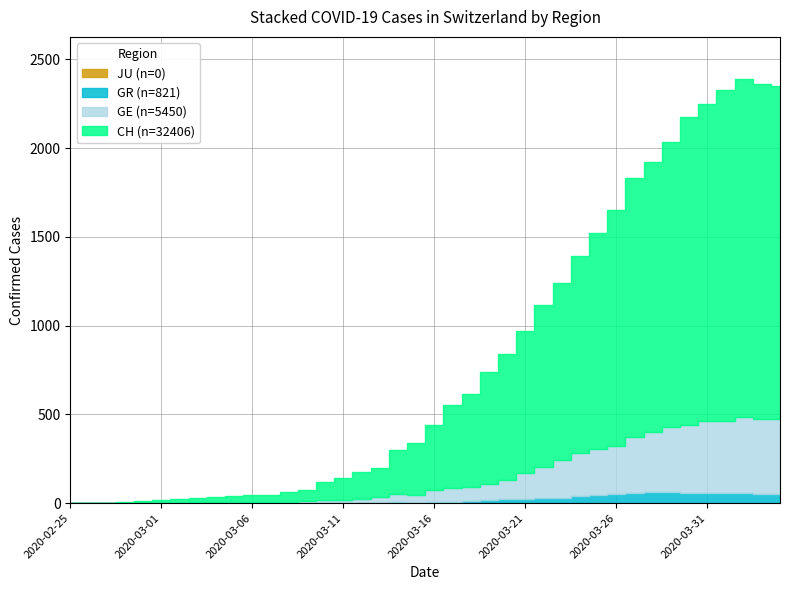

Where is JU nearest to the value 0?

2020-02-25